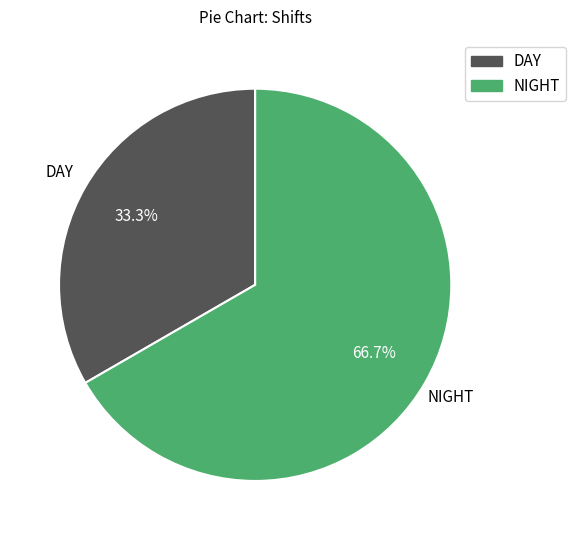

To the nearest percent, what is the difference between the DAY and NIGHT slice percentages?

33%